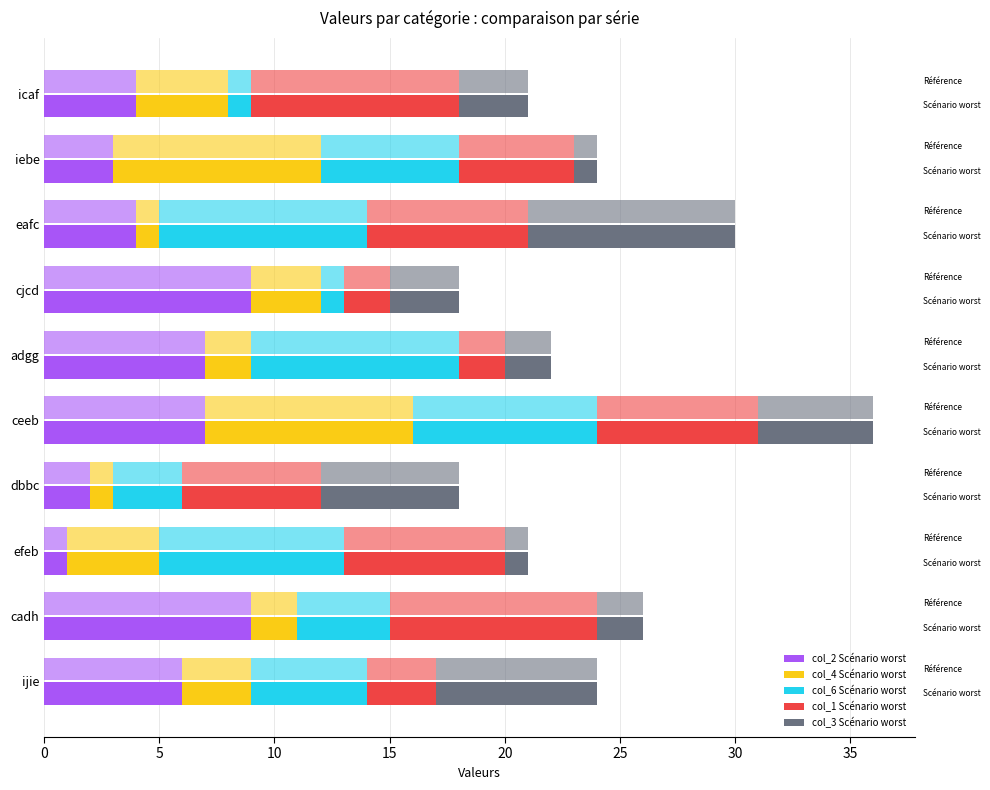

How many bars are there in total?

50